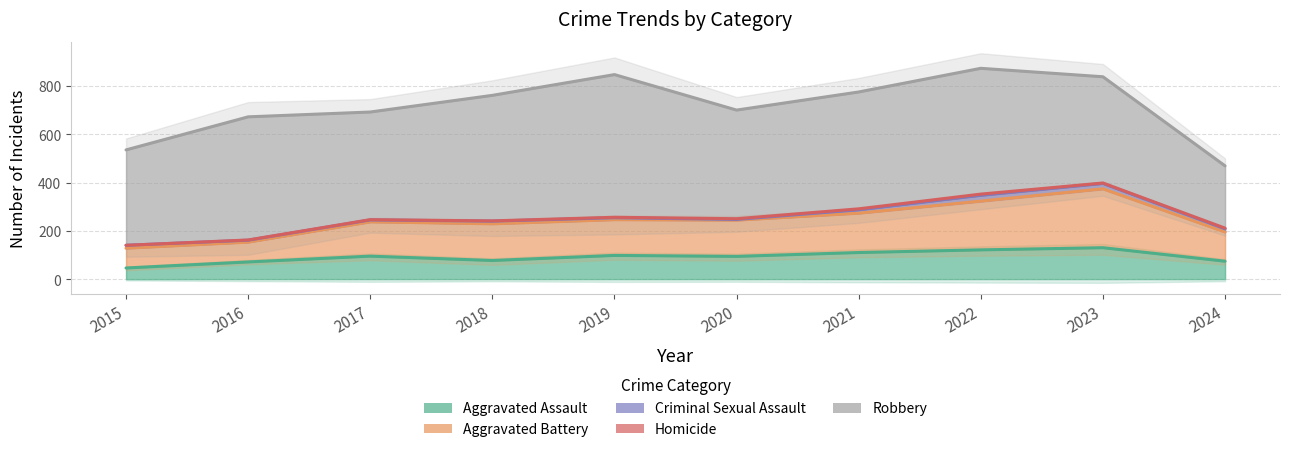

Is it true that Homicide equals 3 at 2020?

True